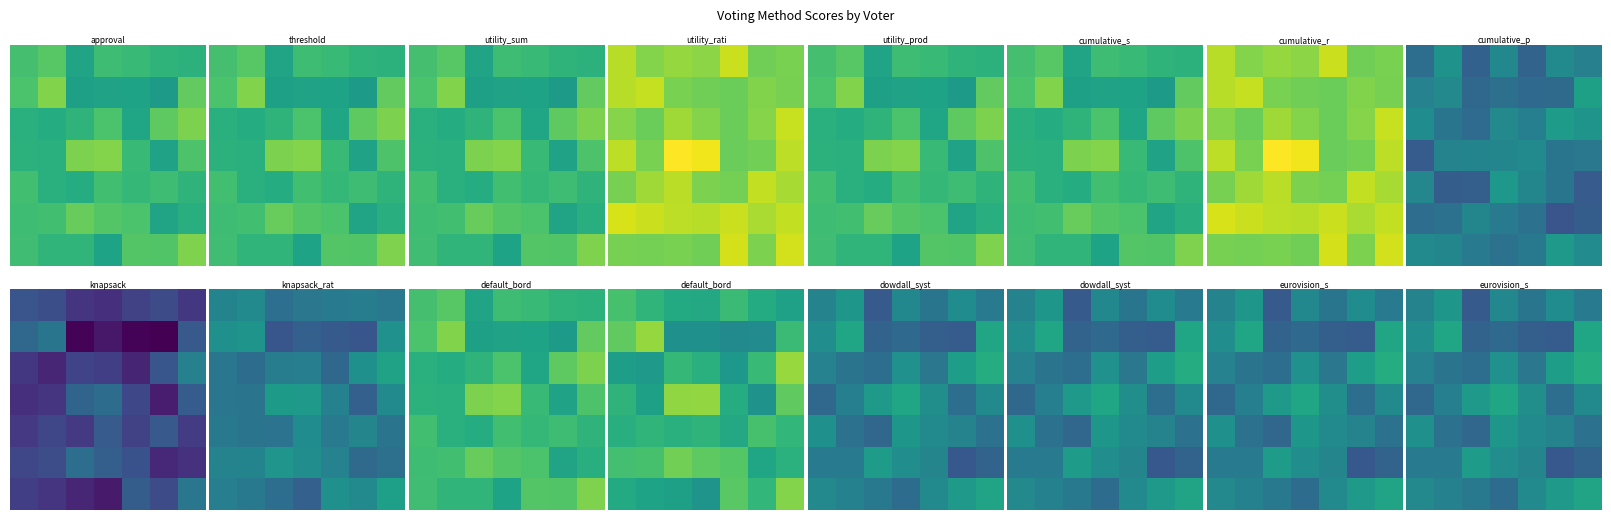

At which category is the sum across all series the highest?

6